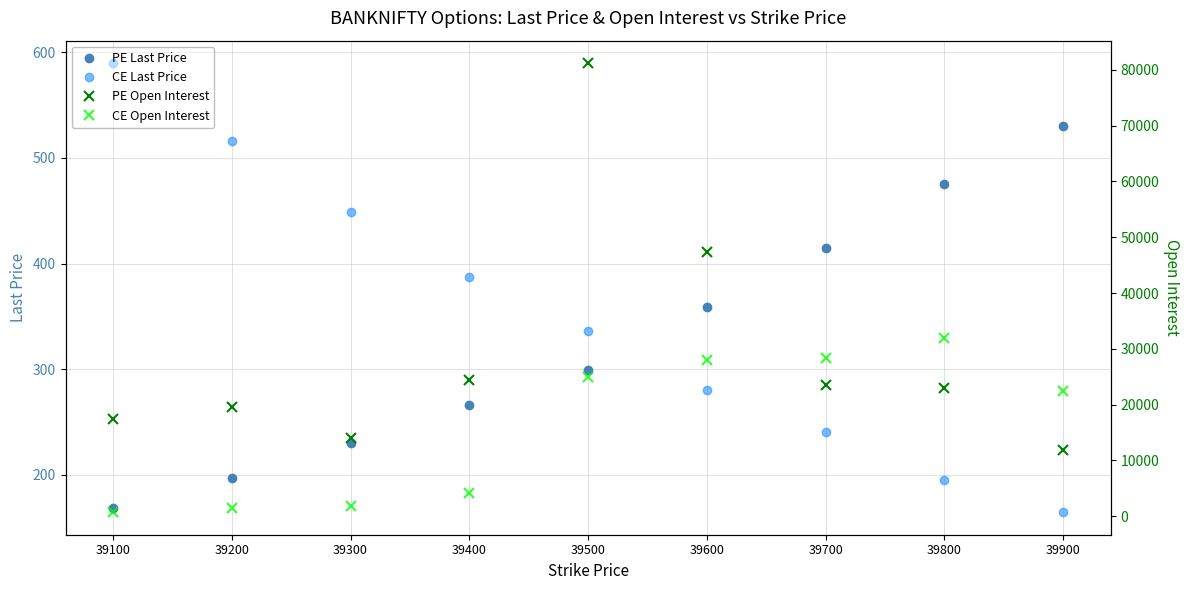

What are all the series names shown in the legend?

PE Last Price, CE Last Price, PE Open Interest, CE Open Interest